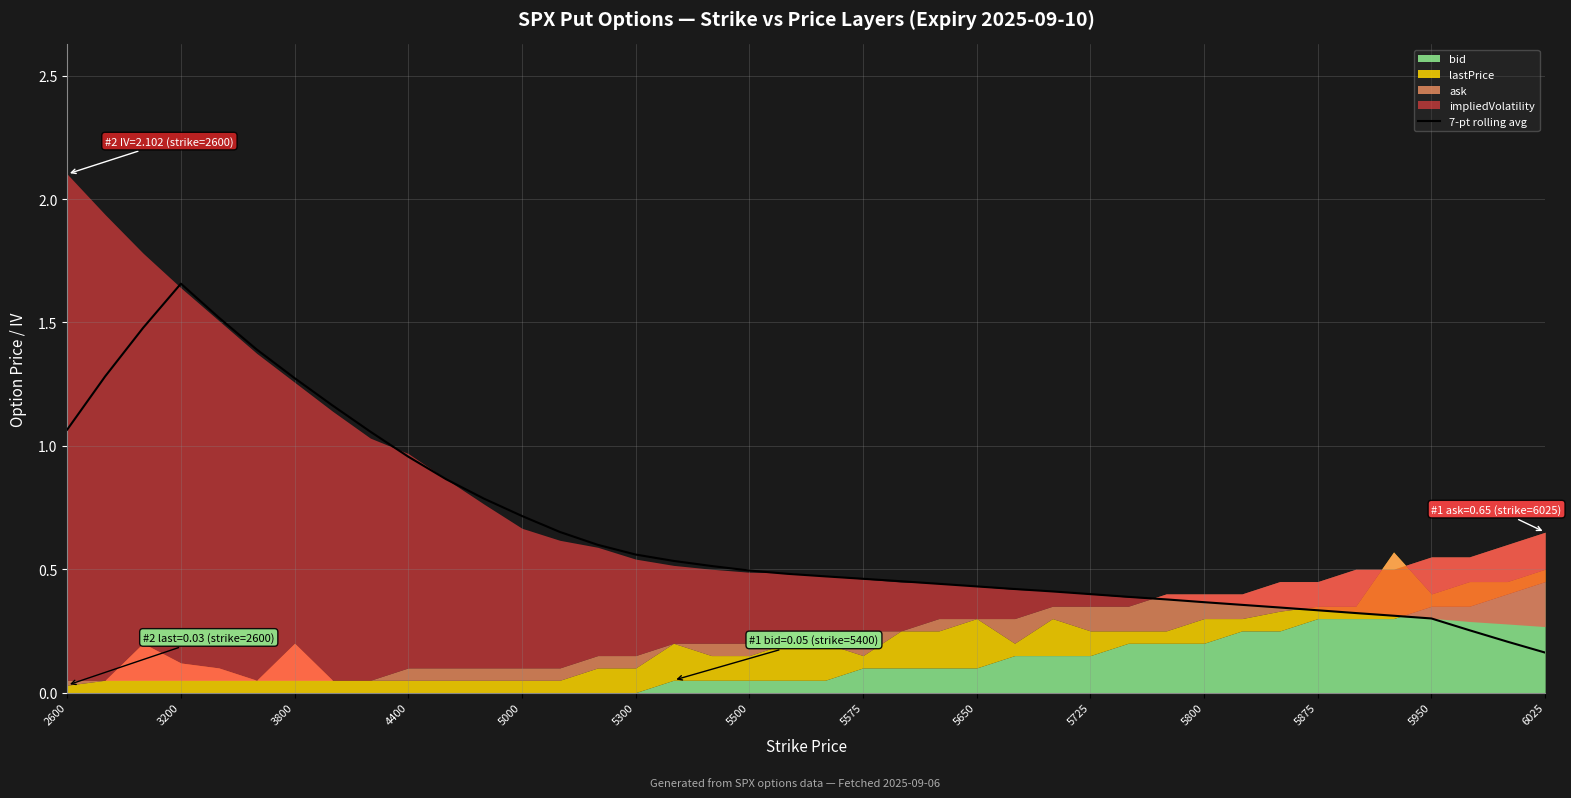

True or false: 7-pt rolling avg has a value of 0.7 at 5000.

True